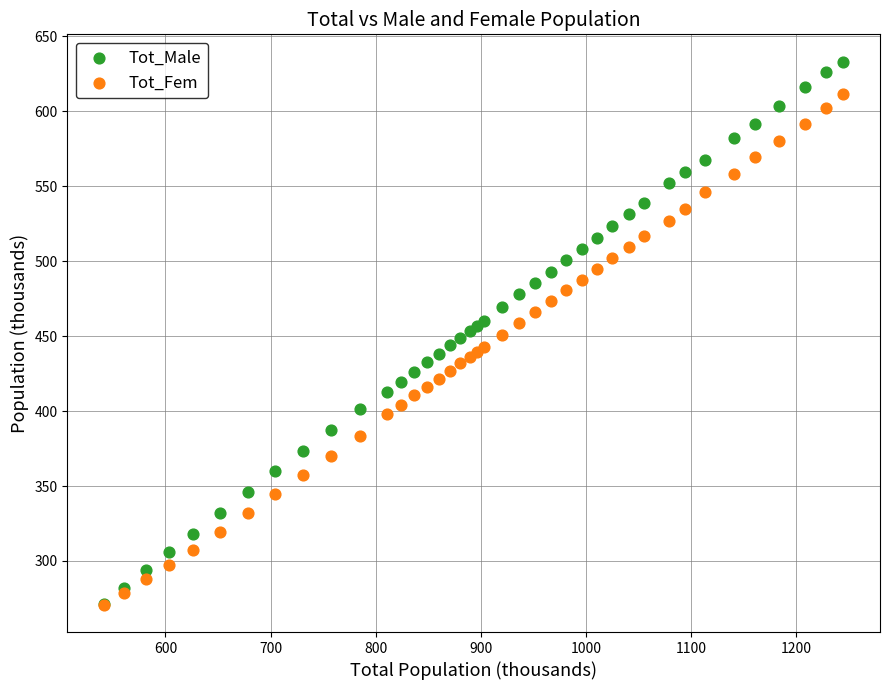

Which series reaches the maximum Y coordinate?

Tot_Male